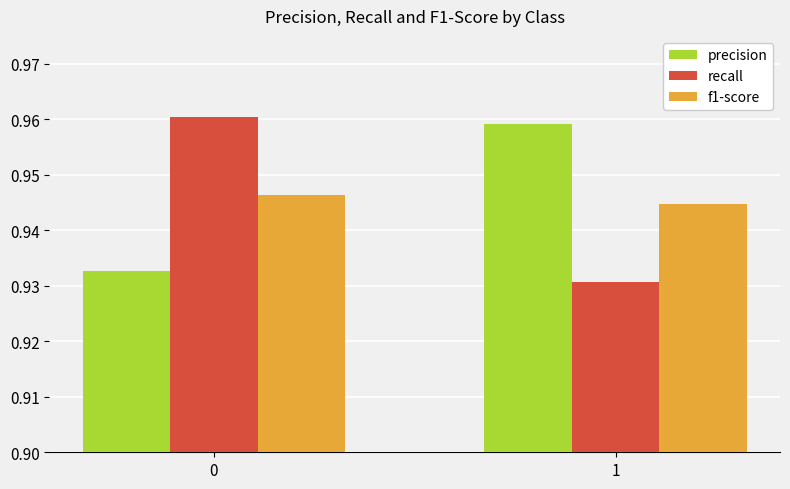

Which series changed the most between 0 and 1?

recall